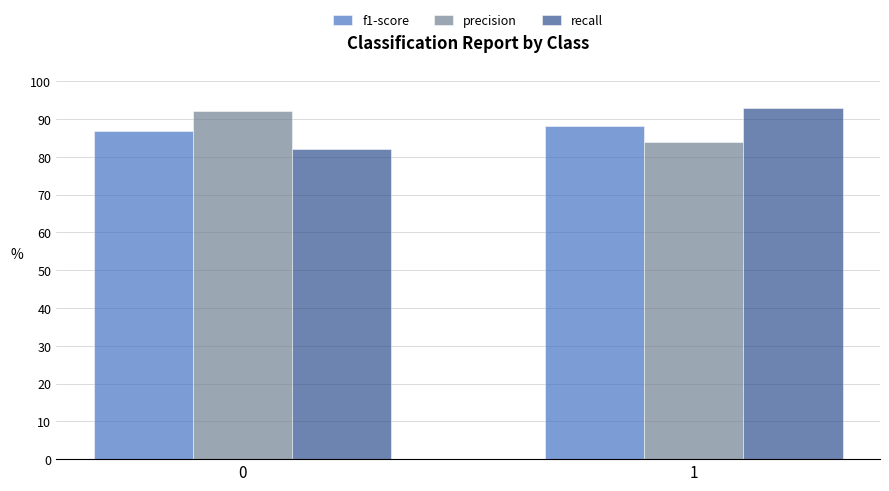

Reading left to right, extract all data points from this chart.

f1-score: 0.9	0.9
precision: 0.9	0.8
recall: 0.8	0.9